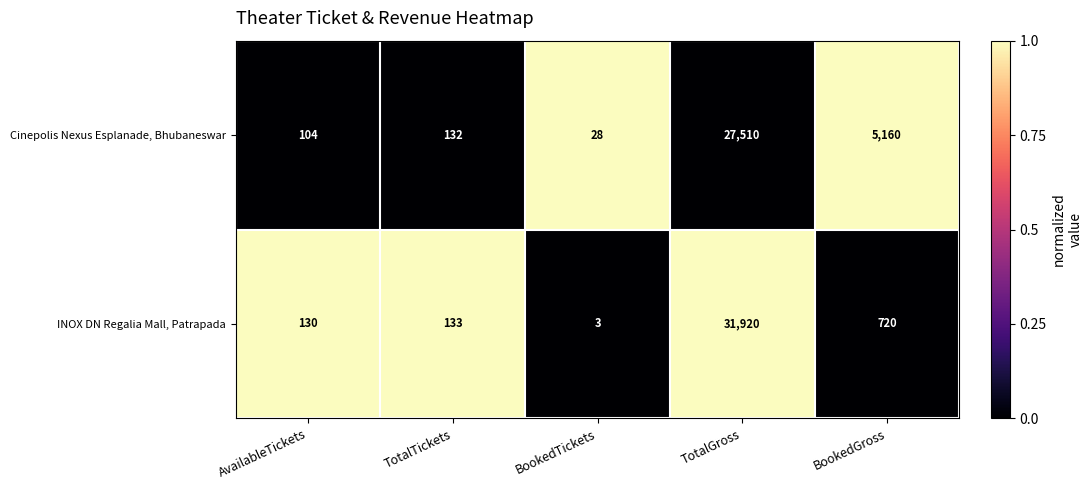

Which series has the largest range (max minus min)?

INOX DN Regalia Mall, Patrapada